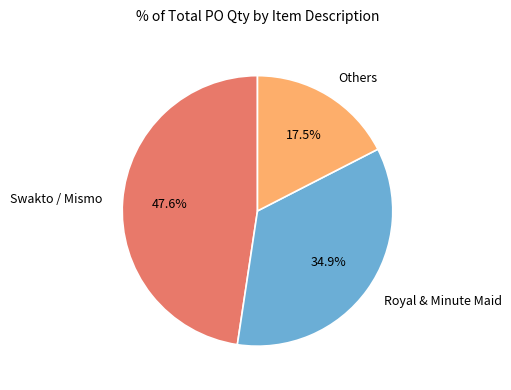

Does any single category account for the majority?

No